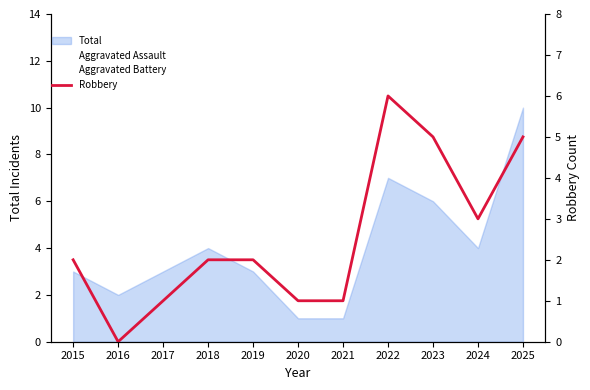

The value at 2016 is 0. True or false?

True